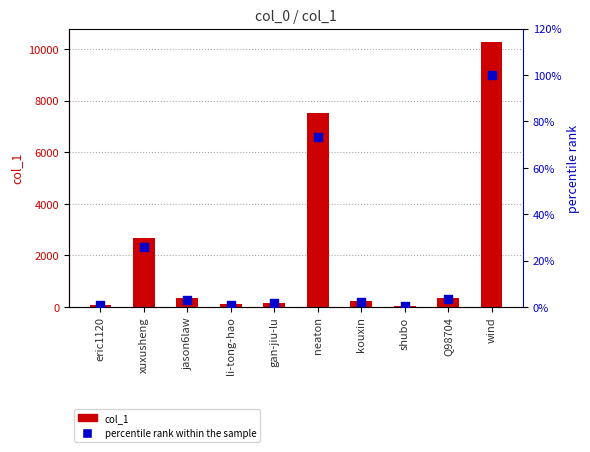

Which series contains the lowest Y value?

percentile rank within the sample